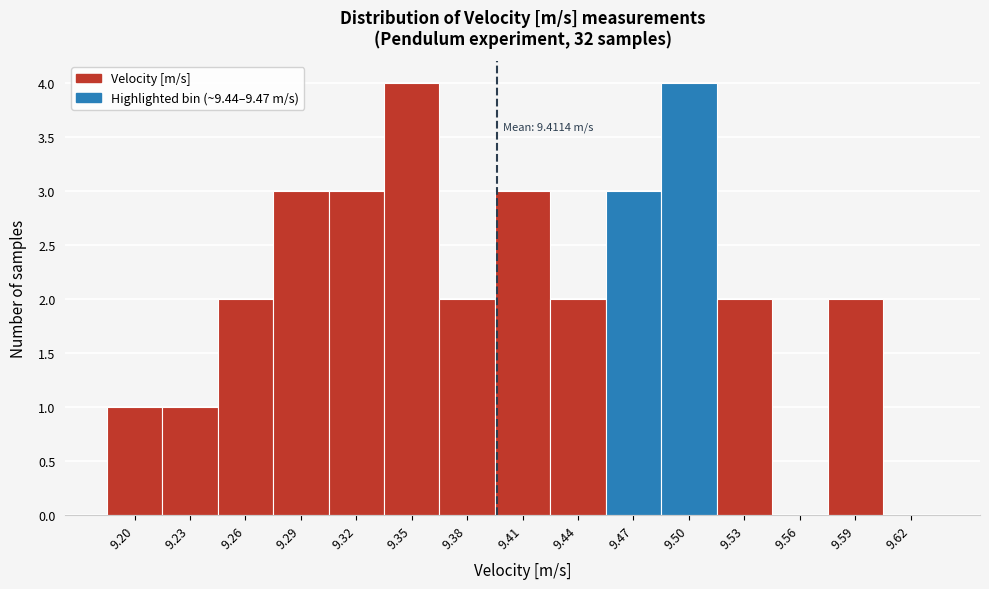

Reading right to left, what are all the values shown in this chart?

9.62=0	9.59=2	9.56=0	9.53=2	9.50=4	9.47=3	9.44=2	9.41=3	9.38=2	9.35=4	9.32=3	9.29=3	9.26=2	9.23=1	9.20=1